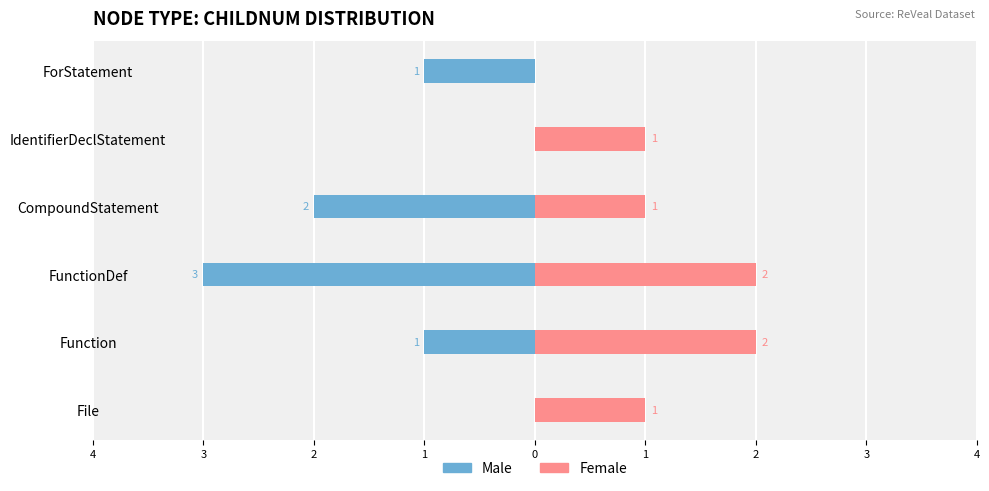

List the series in order of their overall mean, highest first.

Female, Male